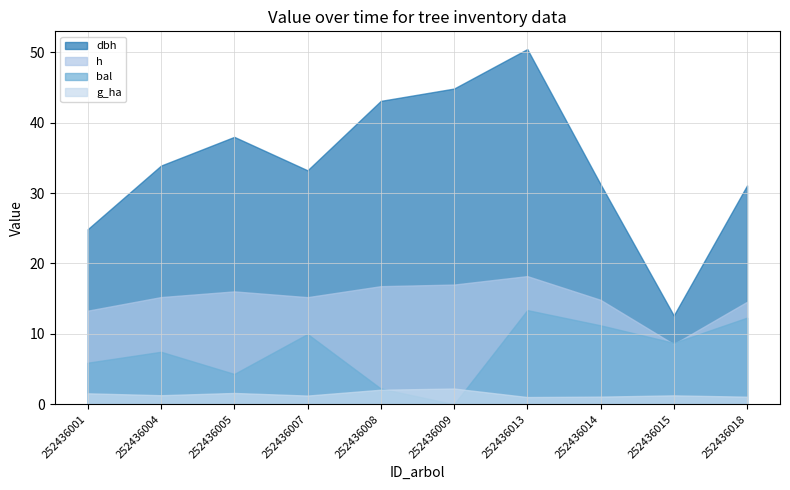

Does the chart have visible grid lines?

Yes